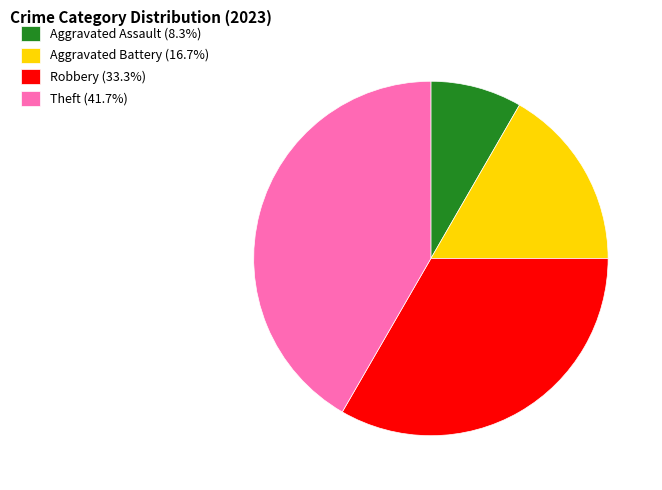

Combined, do Theft (41.7%) and Robbery (33.3%) account for over 50%?

Yes